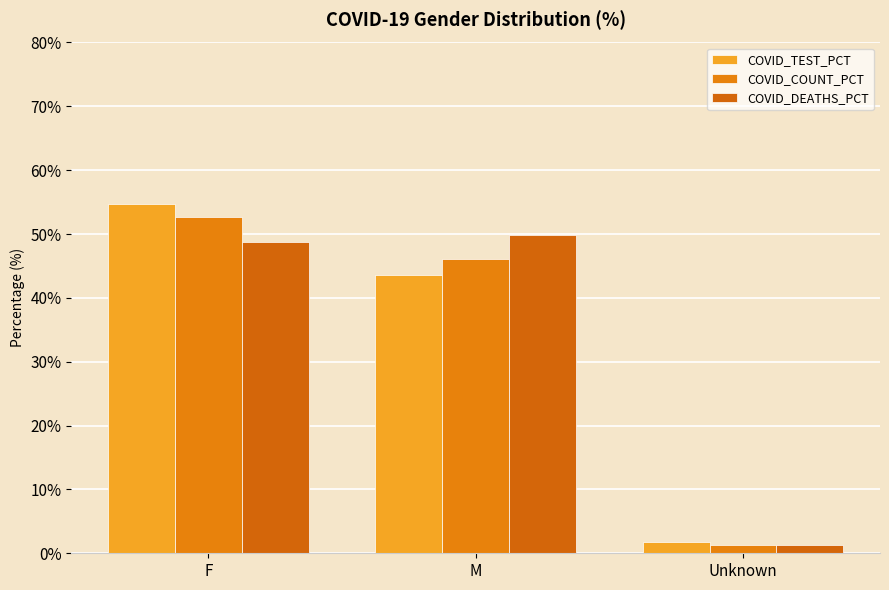

Is it true that COVID_DEATHS_PCT equals 49.9 at M?

True